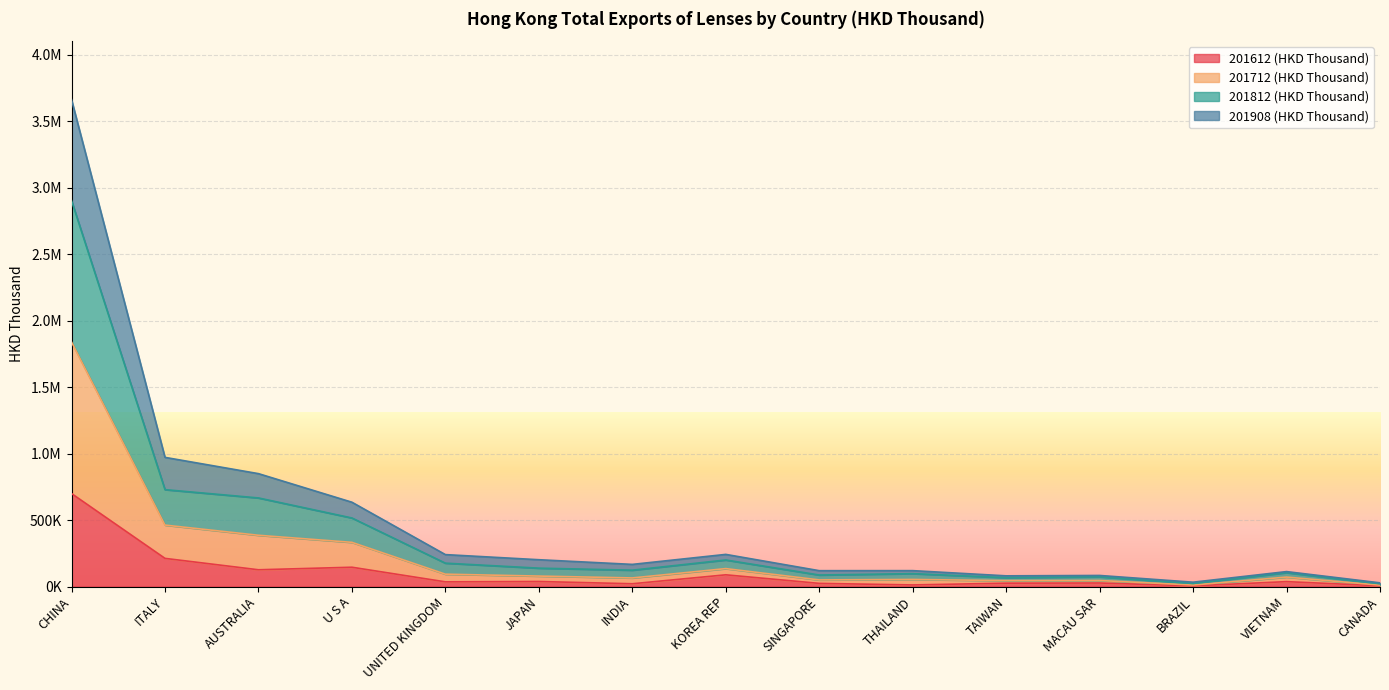

What are all the series names shown in the legend?

201612 (HKD Thousand), 201712 (HKD Thousand), 201812 (HKD Thousand), 201908 (HKD Thousand)